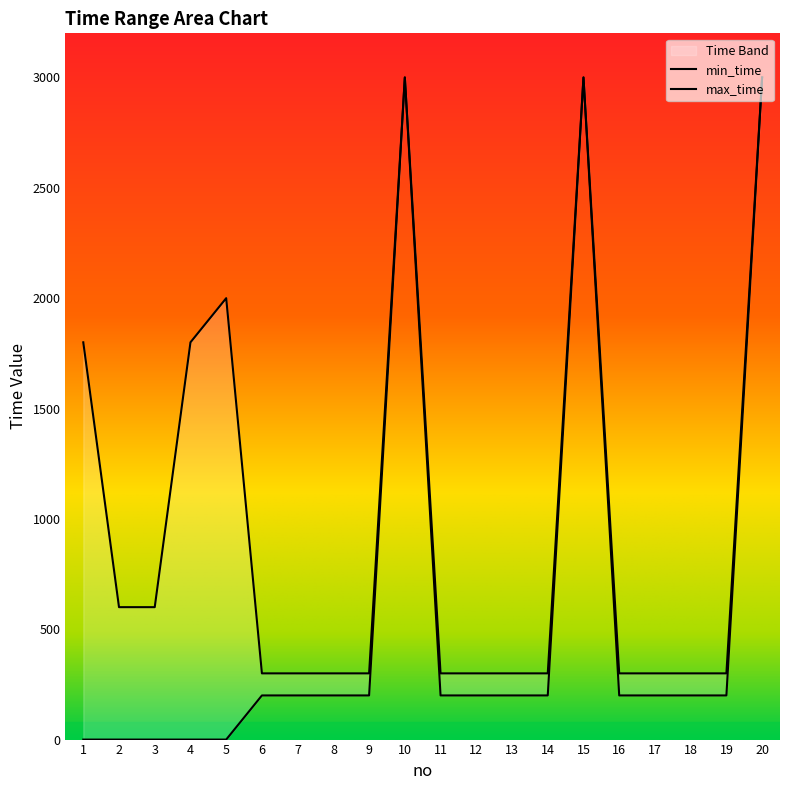

What is the value of the max_time point at the 4th from the left?

1800